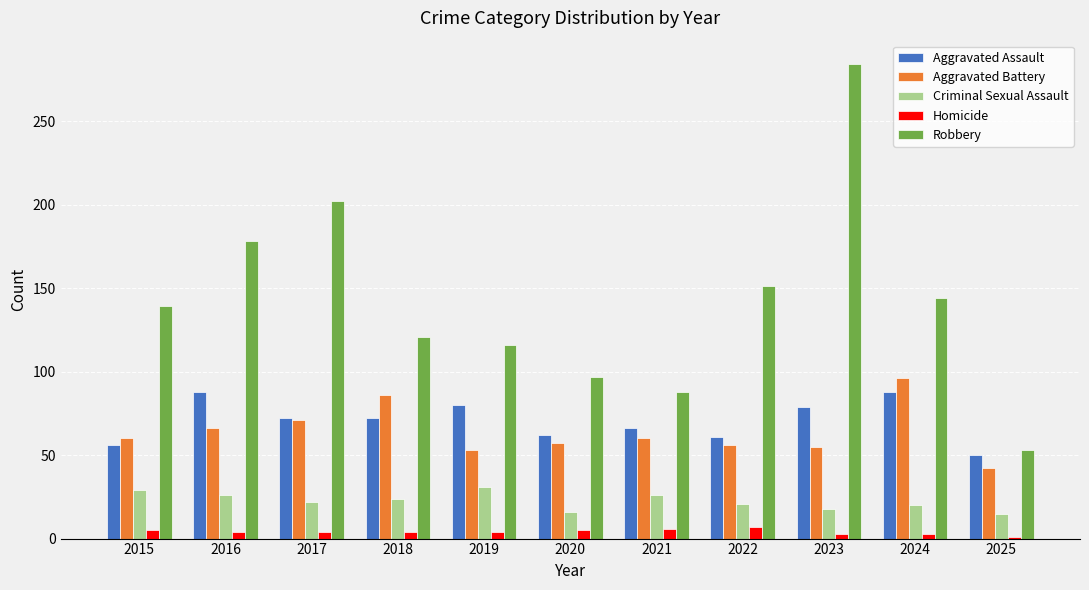

What is the minimum value for Criminal Sexual Assault?

15